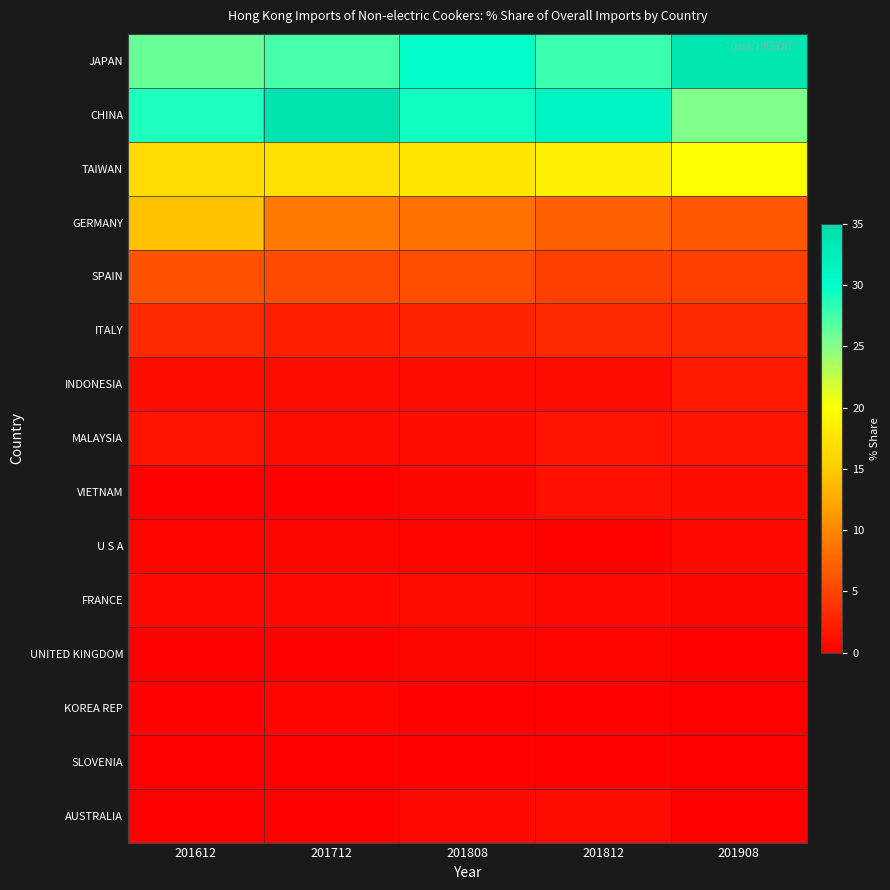

Which series has the largest total across all categories?

CHINA